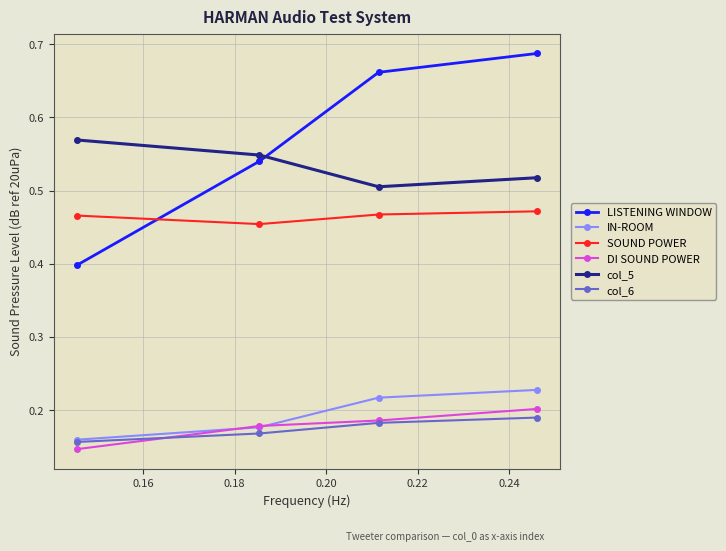

Count the col_5 values in the range 0 to 1.

4